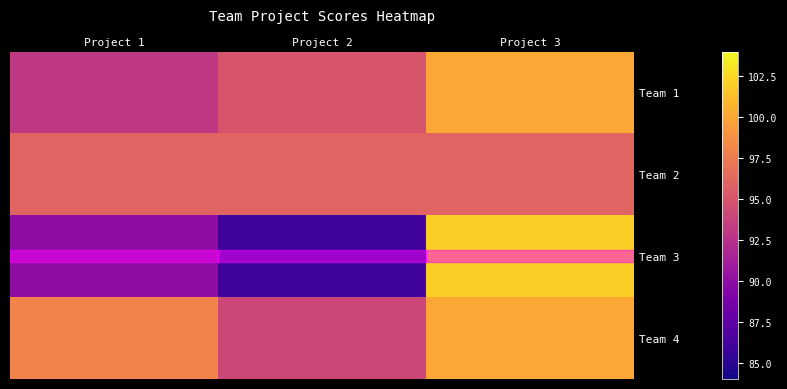

Reading left to right, transcribe all the data shown in this chart.

Team 1: Project 1=93	Project 2=95	Project 3=100
Team 2: Project 1=96	Project 2=96	Project 3=96
Team 3: Project 1=90	Project 2=86	Project 3=102
Team 4: Project 1=98	Project 2=94	Project 3=100